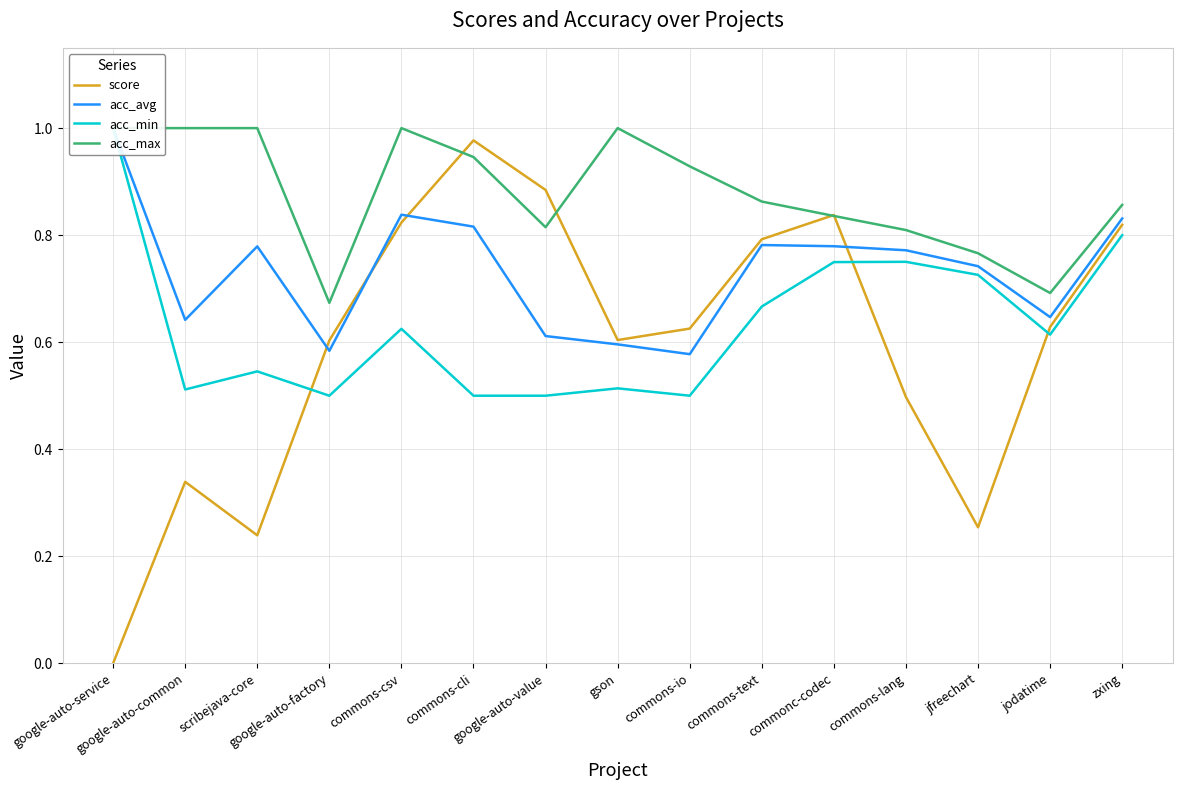

What is the value of the acc_min point at the 15th from the left?

0.8